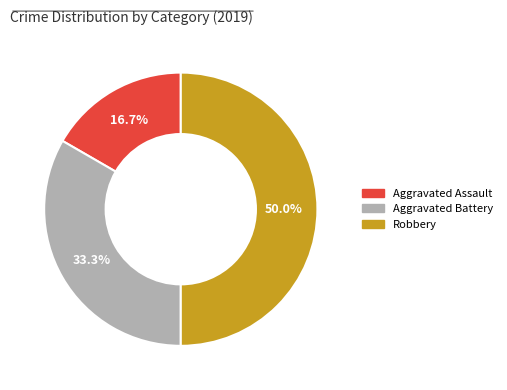

Does Aggravated Battery represent more than half of the total?

No